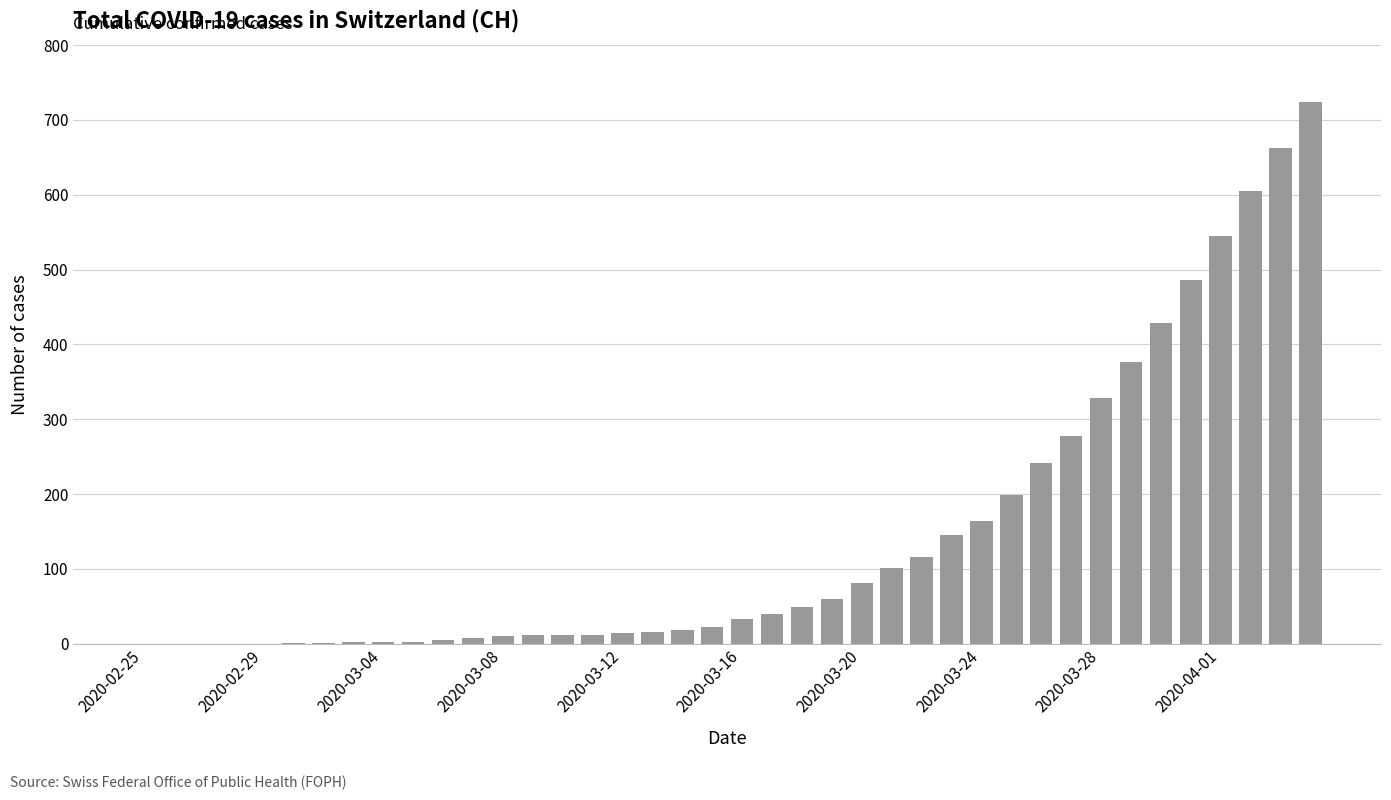

What is the sum of all values?

5793